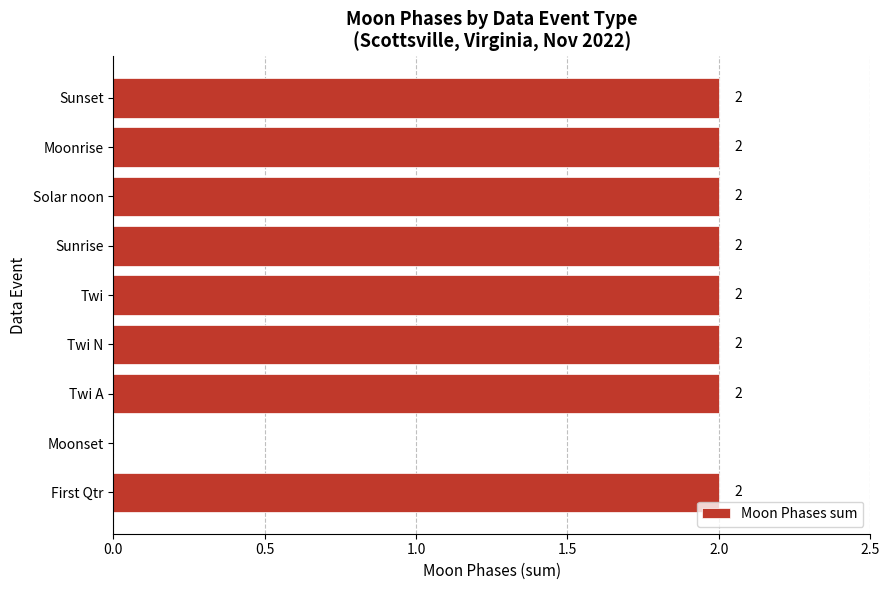

What is the ratio of the value at Twi N to the value at Sunset?

1.0